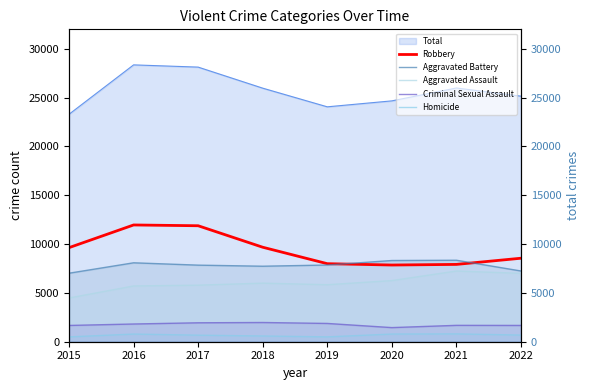

Which has a higher value, 2017 or 2020?

2017